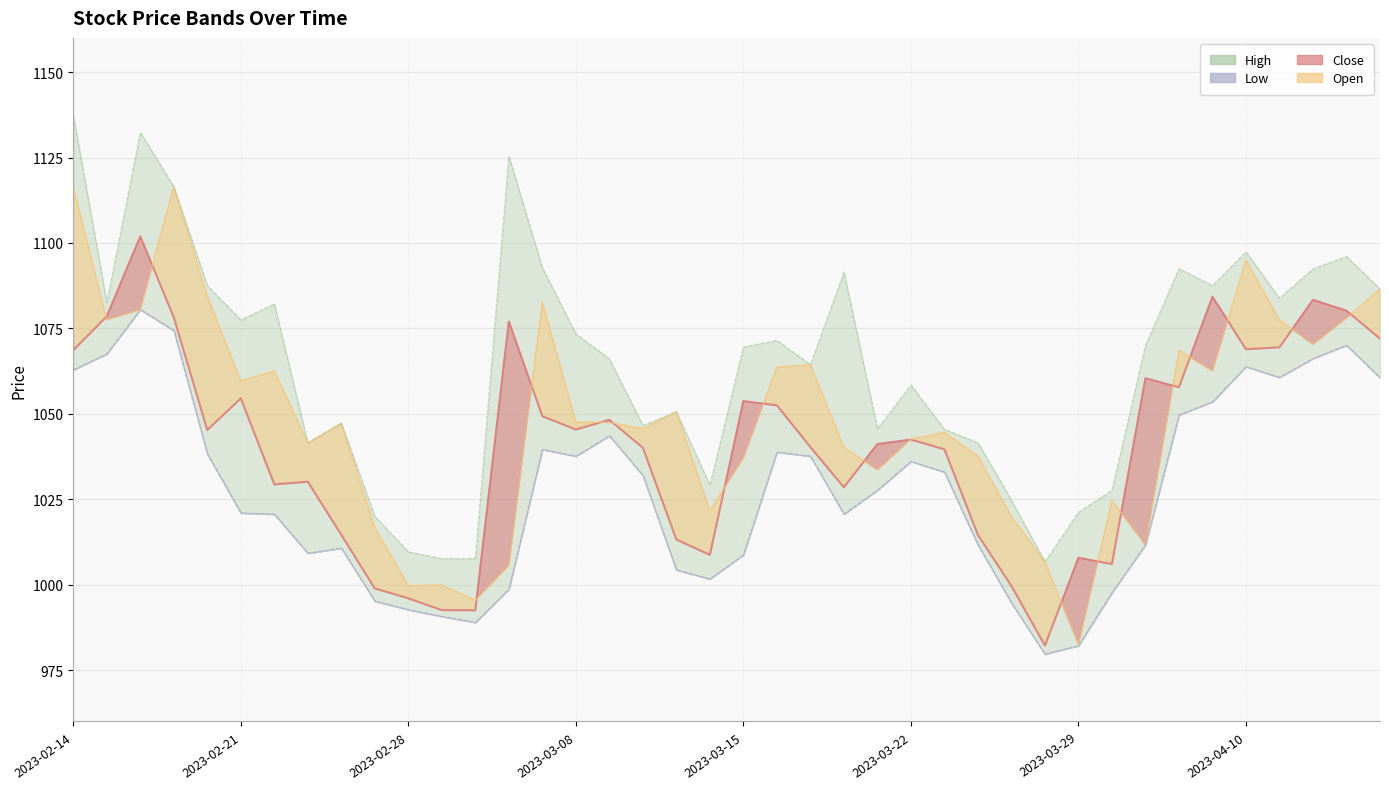

True or false: Open and Close intersect in this chart.

True